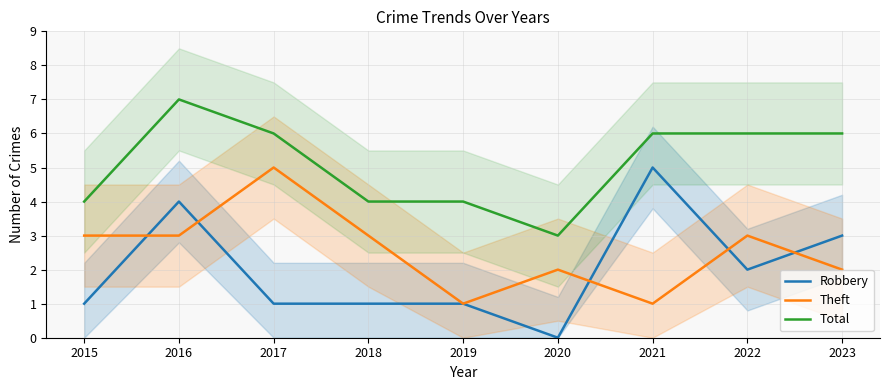

Reading left to right, transcribe all the data shown in this chart.

Robbery: 1	4	1	1	1	0	5	2	3
Theft: 3	3	5	3	1	2	1	3	2
Total: 4	7	6	4	4	3	6	6	6